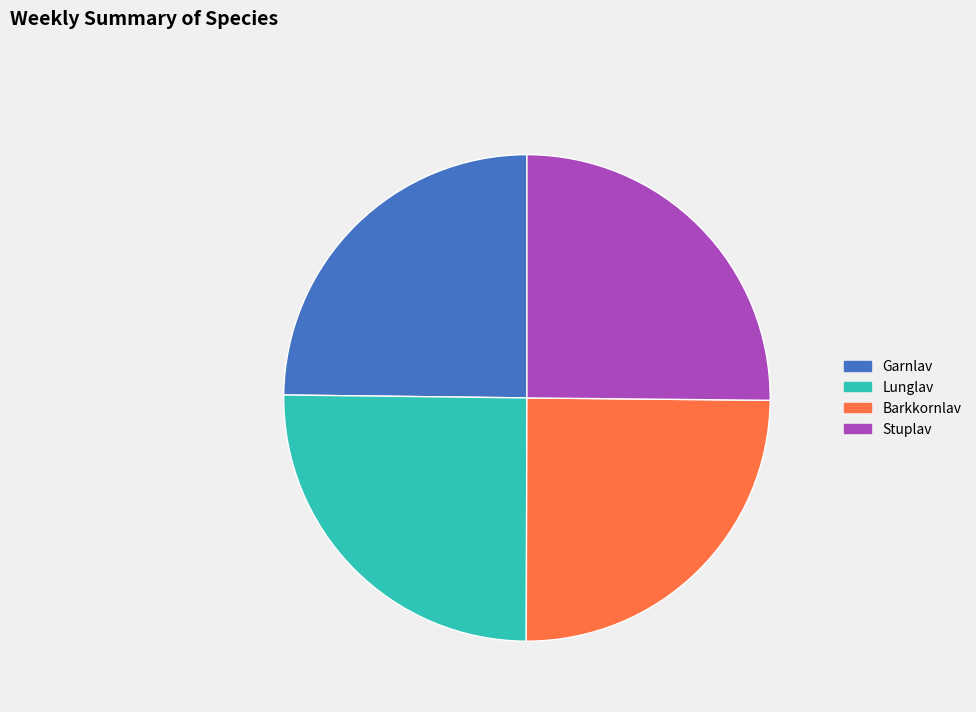

The Lunglav slice represents 25% of the pie. True or false?

True